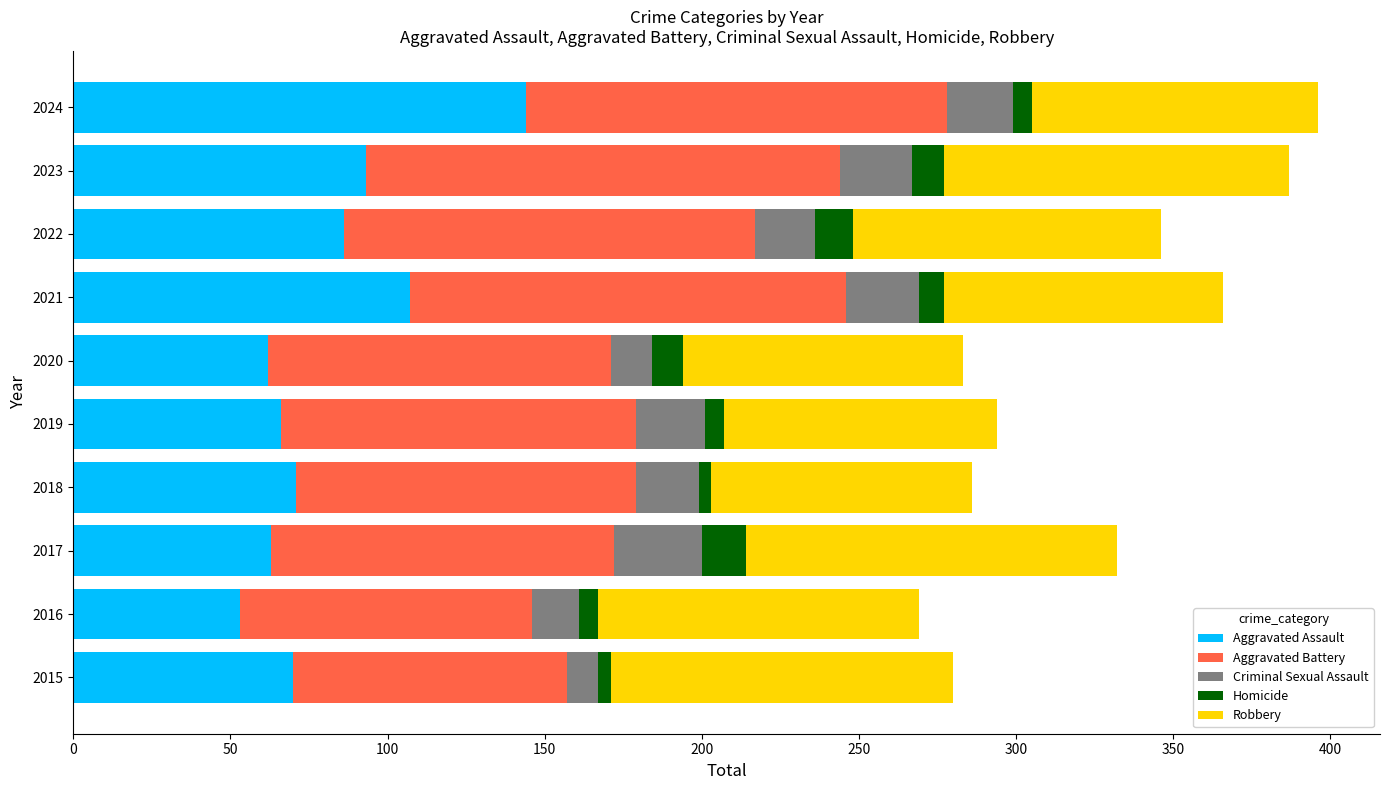

What is the total value across all series at 2023?

387